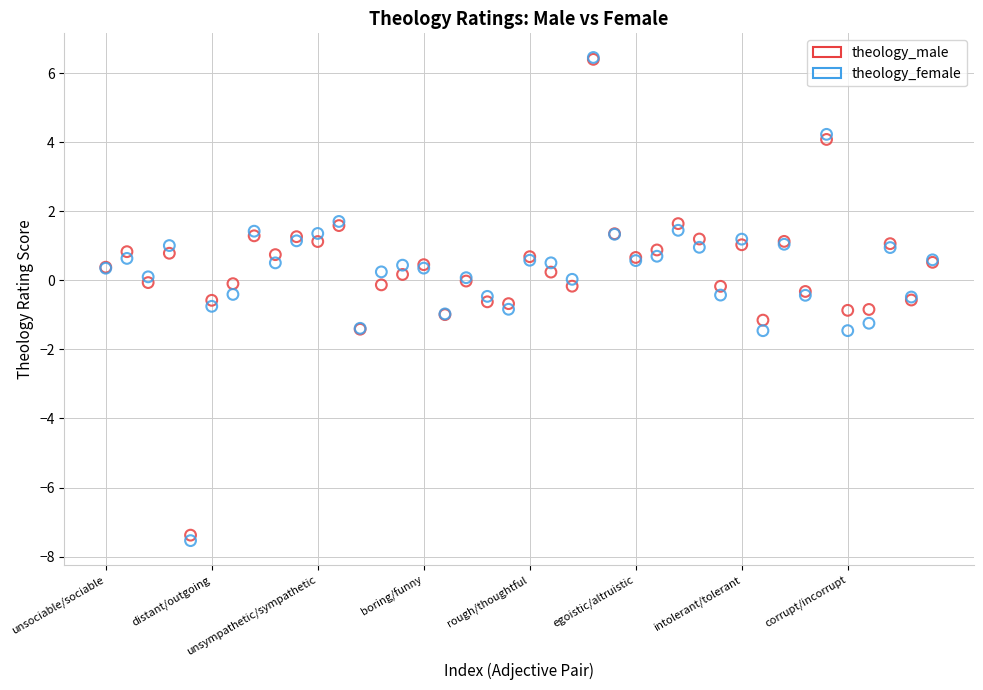

What are all the series names shown in the legend?

theology_male, theology_female